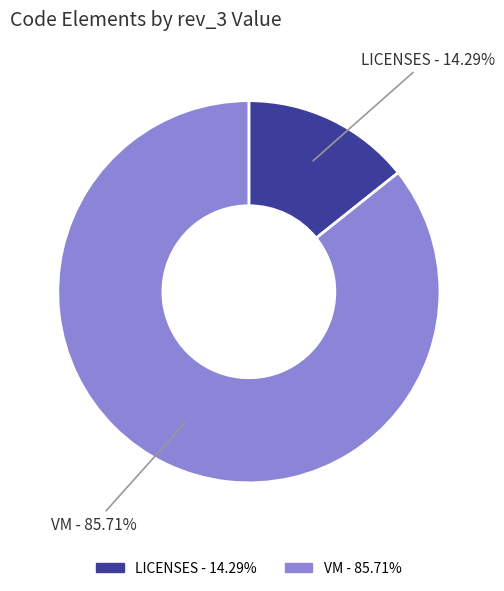

Between VM and LICENSES, which is larger?

VM